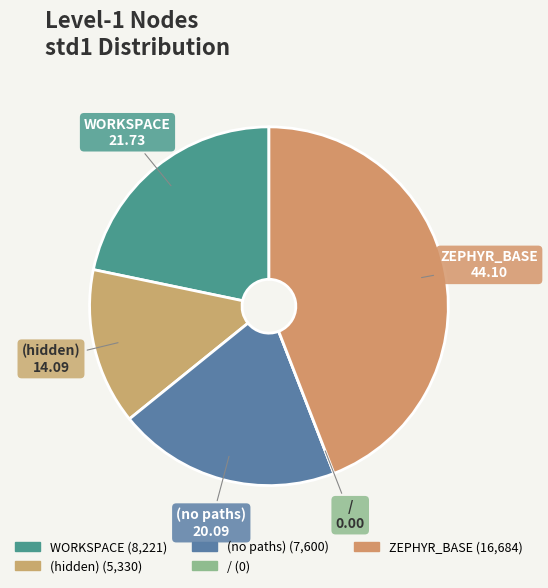

Is it true that (hidden) is 14% of the pie?

True